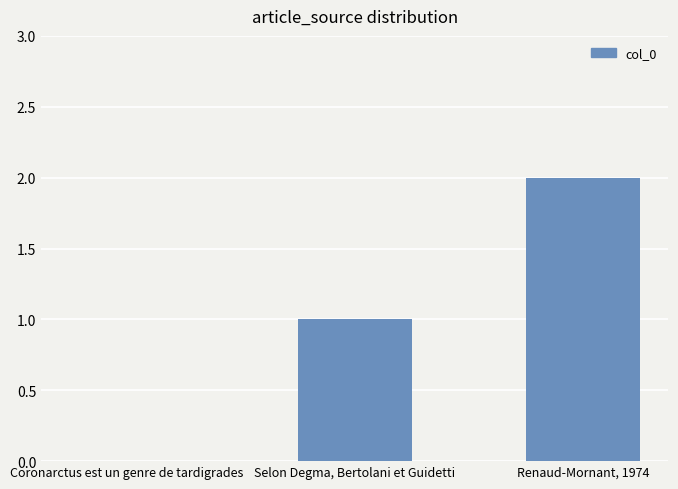

Reading right to left, extract all data points from this chart.

2	1	0